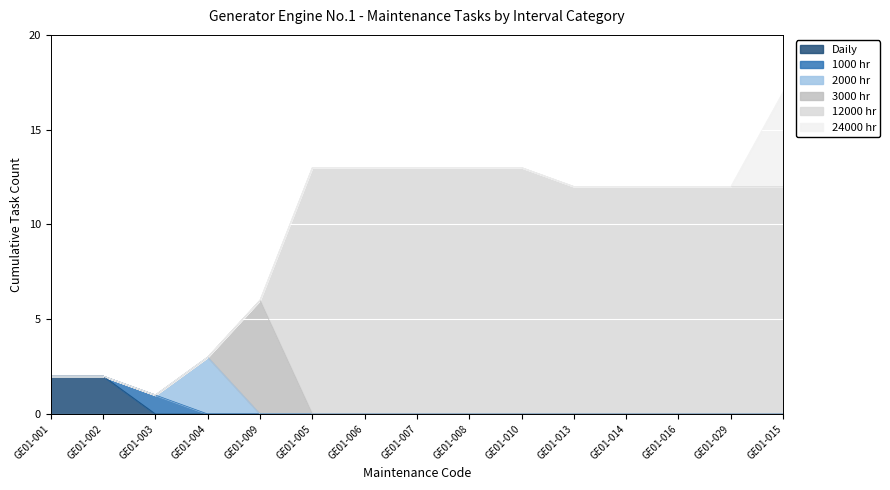

Reading right to left, what are all the values shown in this chart?

Daily: GE01-015=0	GE01-029=0	GE01-016=0	GE01-014=0	GE01-013=0	GE01-010=0	GE01-008=0	GE01-007=0	GE01-006=0	GE01-005=0	GE01-009=0	GE01-004=0	GE01-003=0	GE01-002=2	GE01-001=2
1000 hr: GE01-015=0	GE01-029=0	GE01-016=0	GE01-014=0	GE01-013=0	GE01-010=0	GE01-008=0	GE01-007=0	GE01-006=0	GE01-005=0	GE01-009=0	GE01-004=0	GE01-003=1	GE01-002=0	GE01-001=0
2000 hr: GE01-015=0	GE01-029=0	GE01-016=0	GE01-014=0	GE01-013=0	GE01-010=0	GE01-008=0	GE01-007=0	GE01-006=0	GE01-005=0	GE01-009=0	GE01-004=3	GE01-003=0	GE01-002=0	GE01-001=0
3000 hr: GE01-015=0	GE01-029=0	GE01-016=0	GE01-014=0	GE01-013=0	GE01-010=0	GE01-008=0	GE01-007=0	GE01-006=0	GE01-005=0	GE01-009=6	GE01-004=0	GE01-003=0	GE01-002=0	GE01-001=0
12000 hr: GE01-015=12	GE01-029=12	GE01-016=12	GE01-014=12	GE01-013=12	GE01-010=13	GE01-008=13	GE01-007=13	GE01-006=13	GE01-005=13	GE01-009=0	GE01-004=0	GE01-003=0	GE01-002=0	GE01-001=0
24000 hr: GE01-015=5	GE01-029=0	GE01-016=0	GE01-014=0	GE01-013=0	GE01-010=0	GE01-008=0	GE01-007=0	GE01-006=0	GE01-005=0	GE01-009=0	GE01-004=0	GE01-003=0	GE01-002=0	GE01-001=0